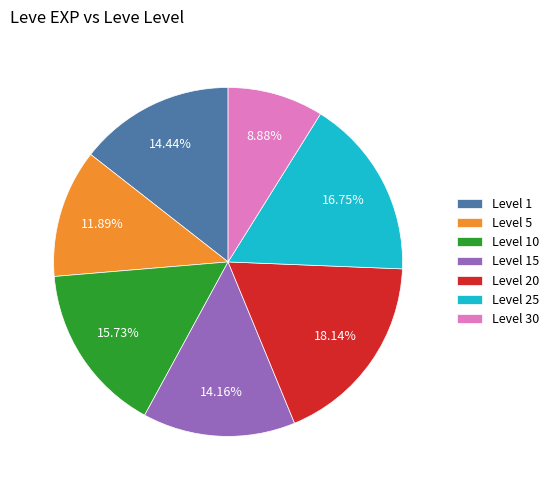

Is the sum of Level 15 and Level 1 greater than half?

No